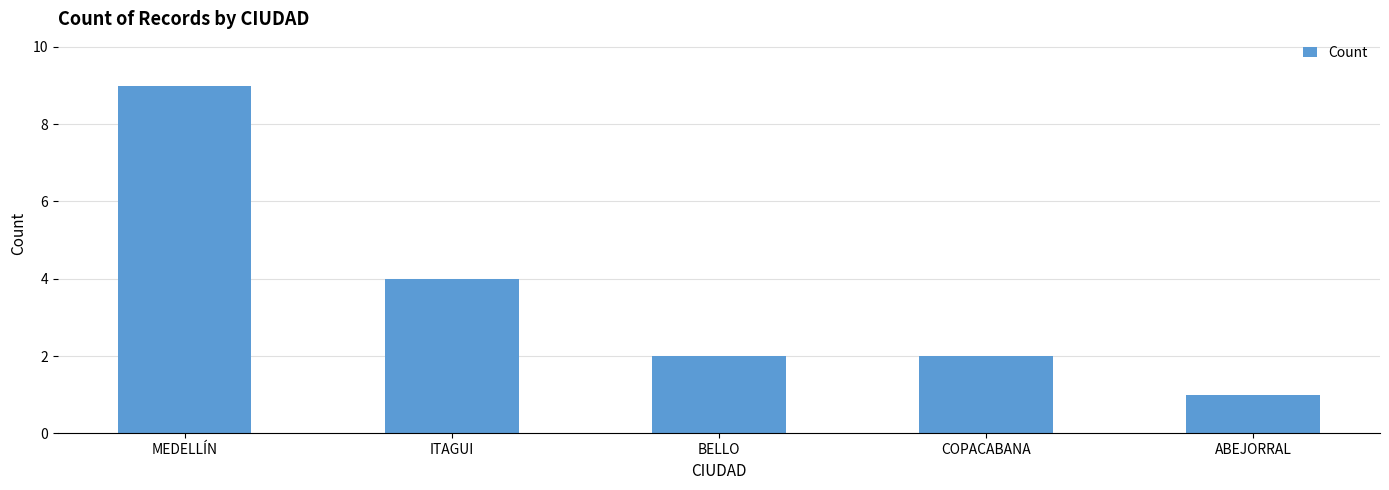

Which has a higher value, ITAGUI or MEDELLÍN?

MEDELLÍN